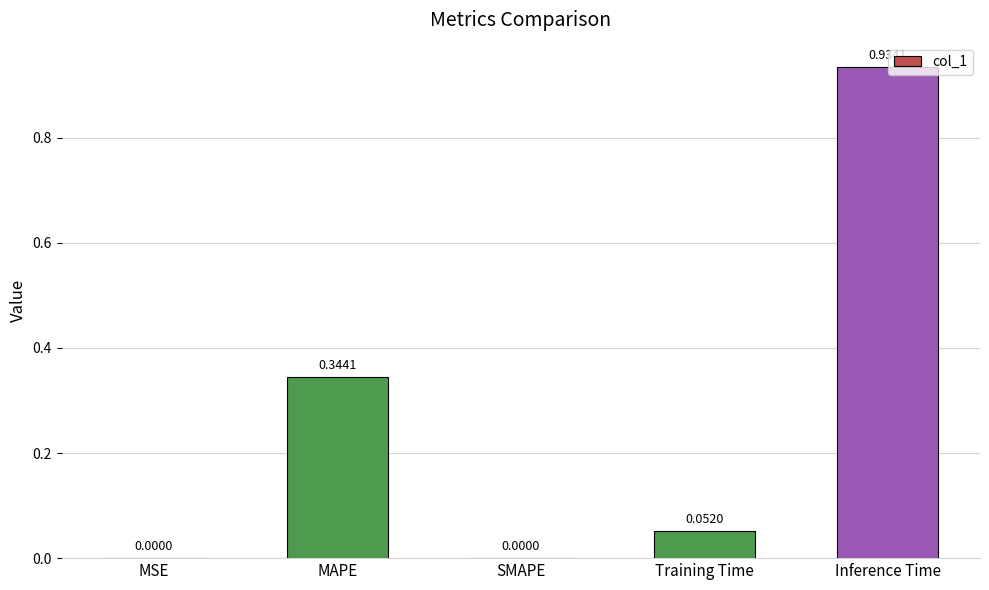

Which label corresponds to the largest value in the chart?

Inference Time